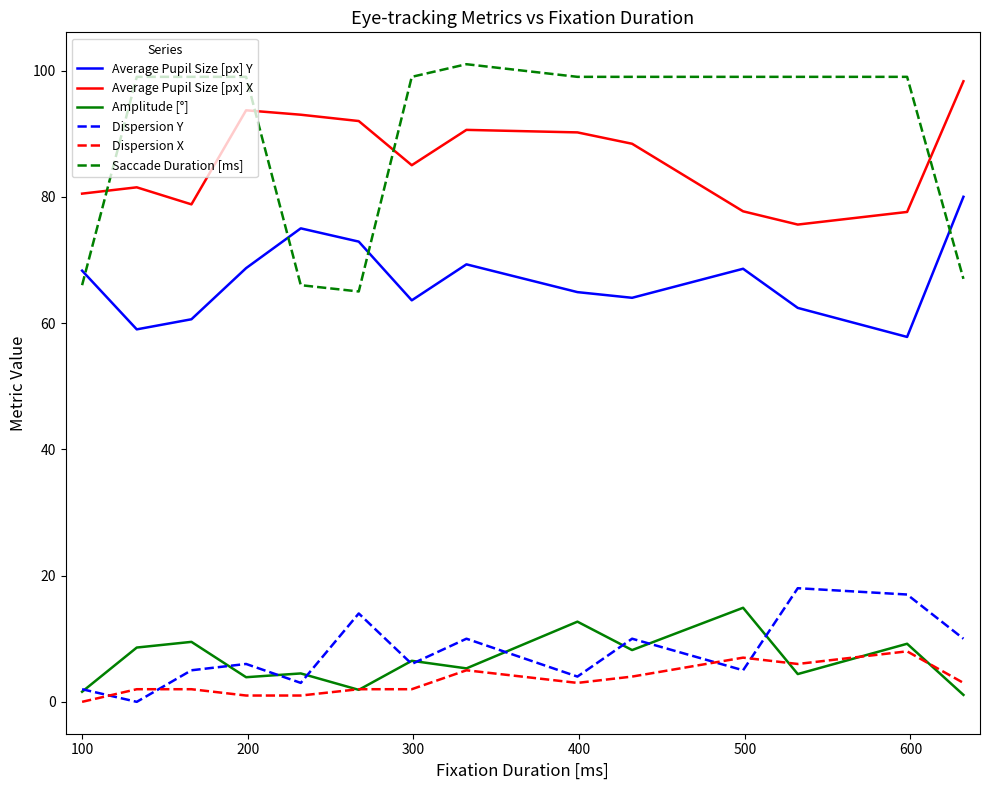

What is the maximum value for Dispersion X?

8.0